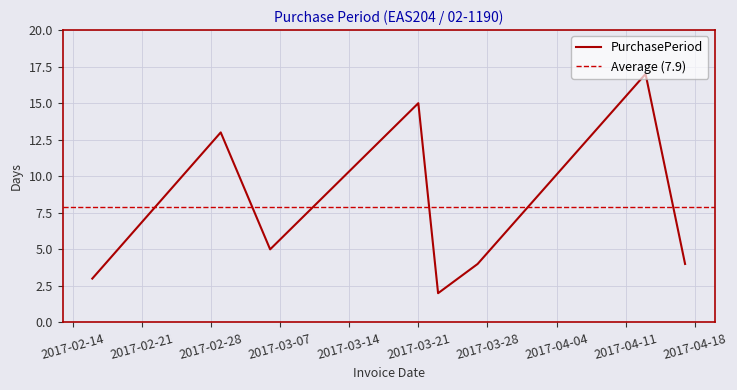

How many lines are shown in the chart?

1